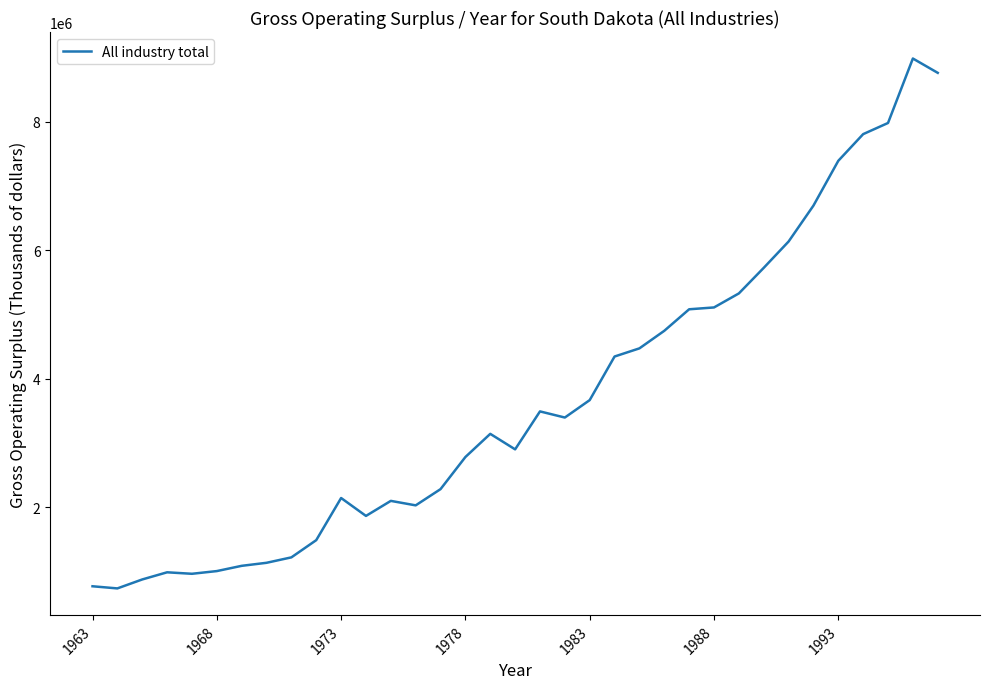

What is the maximum value shown in the chart?

8987405